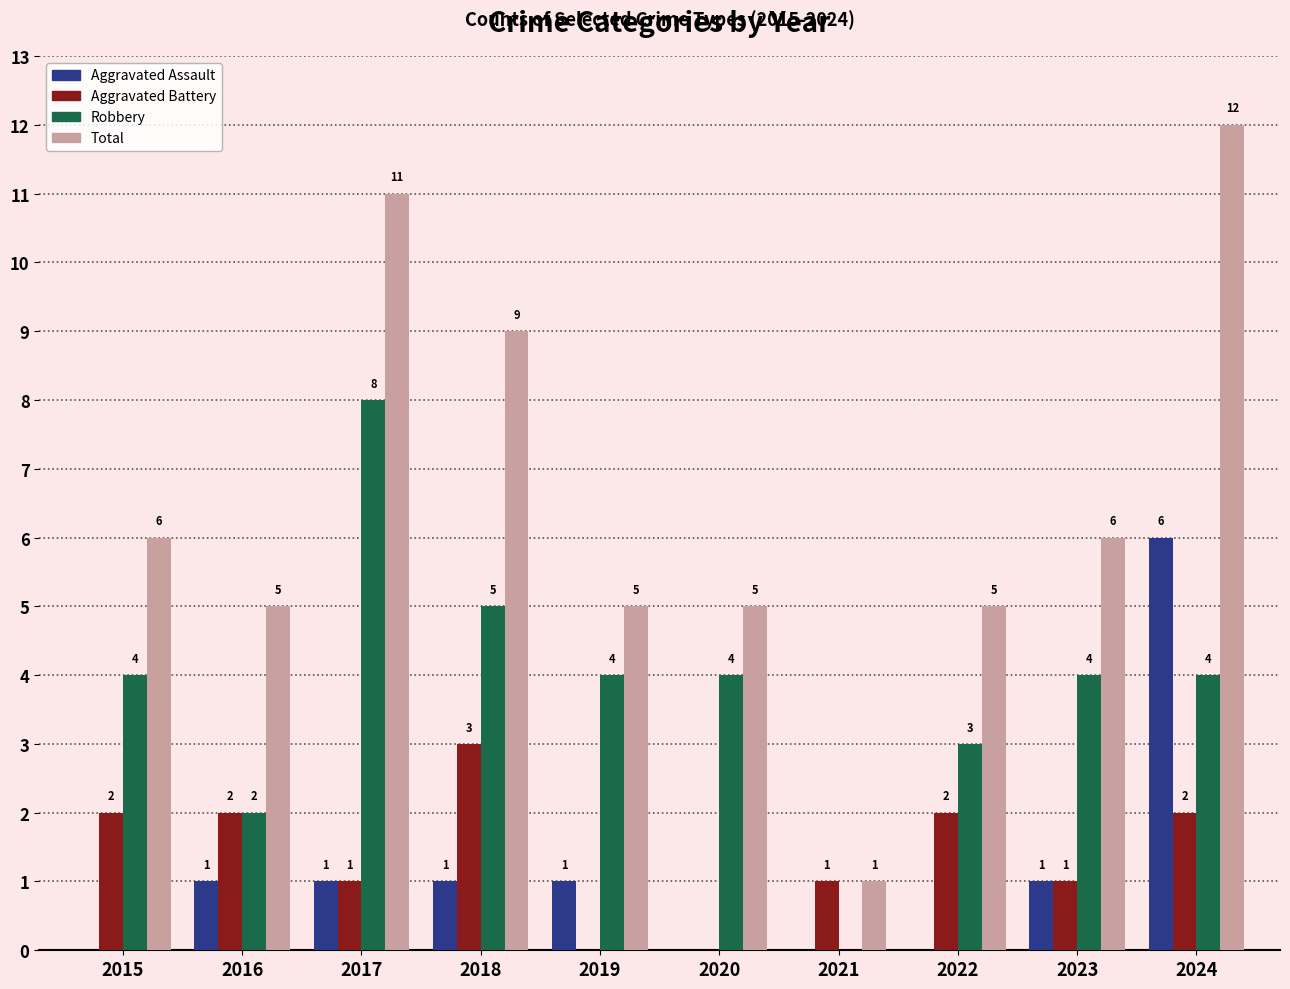

Reading right to left, what are all the values shown in this chart?

Aggravated Assault: 6	1	0	0	0	1	1	1	1	0
Aggravated Battery: 2	1	2	1	0	0	3	1	2	2
Robbery: 4	4	3	0	4	4	5	8	2	4
Total: 12	6	5	1	5	5	9	11	5	6